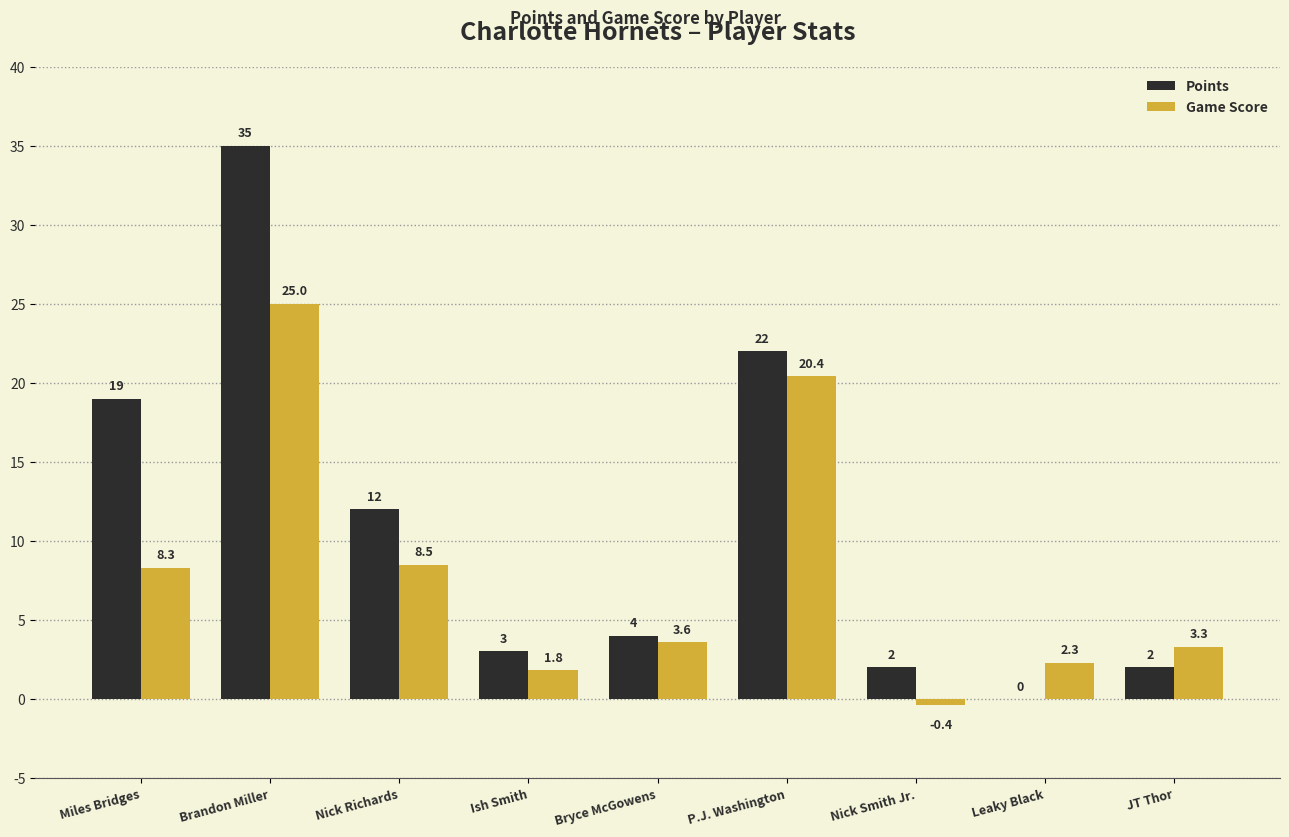

Where is Game Score nearest to the value 12?

Nick Richards